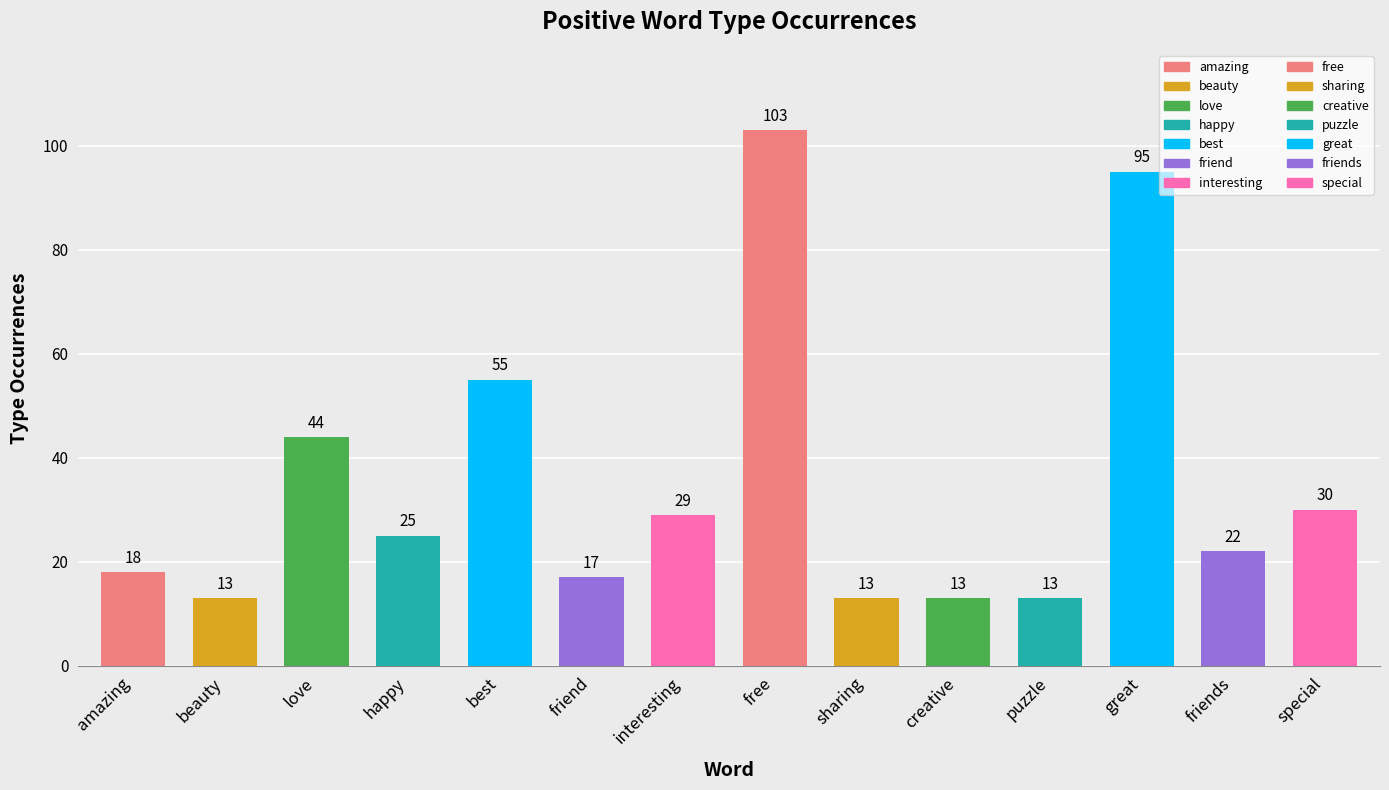

Is it true that the value at best is 55?

True